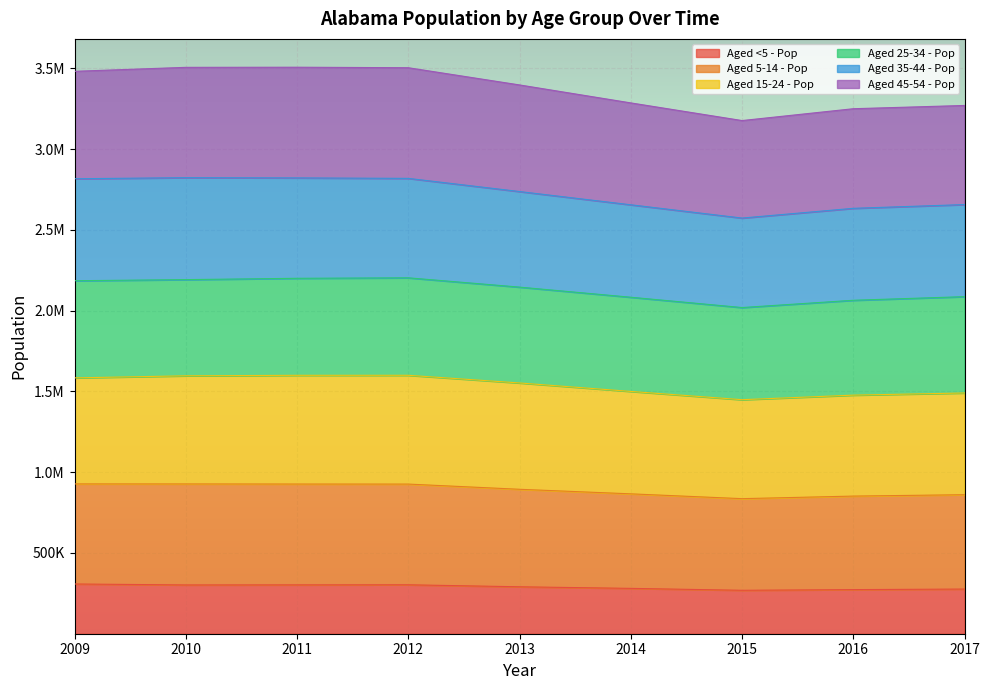

What are all the series names shown in the legend?

Aged <5 - Pop, Aged 5-14 - Pop, Aged 15-24 - Pop, Aged 25-34 - Pop, Aged 35-44 - Pop, Aged 45-54 - Pop